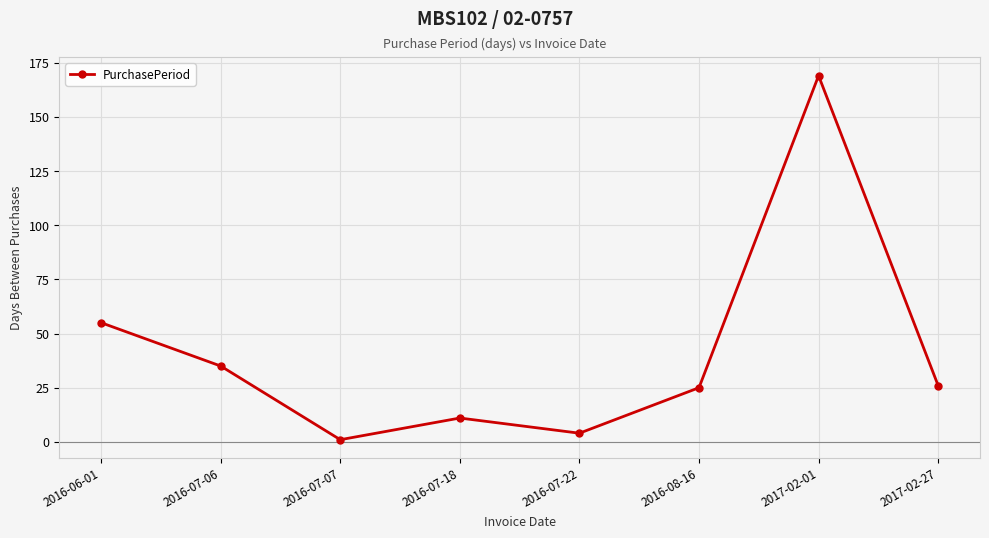

How many lines are shown in the chart?

1